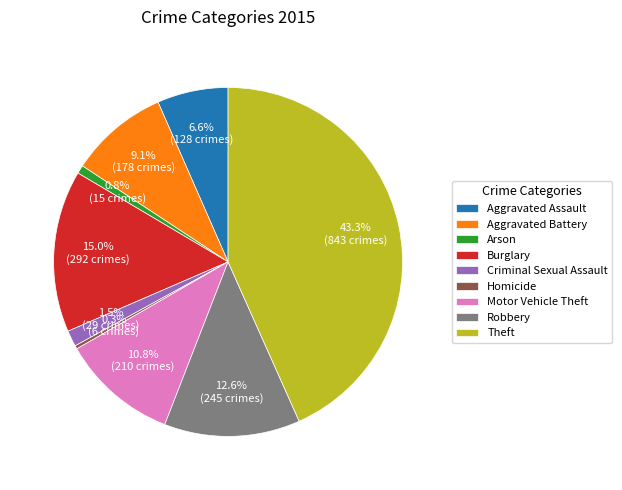

Does Aggravated Battery represent more than half of the total?

No